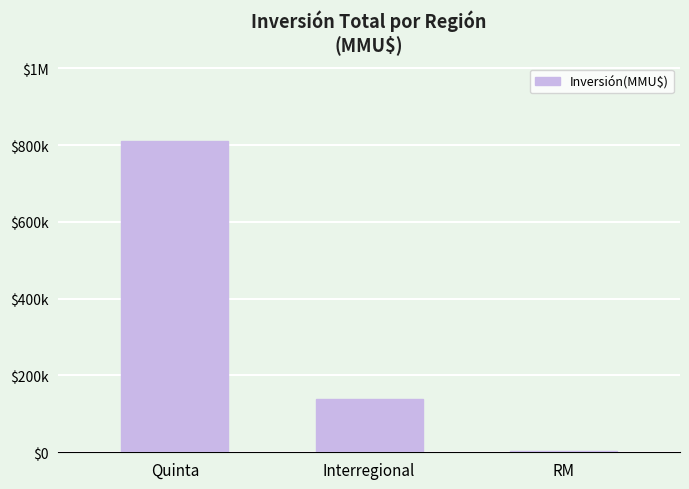

Count the values in the range 4500 to 809712.

3